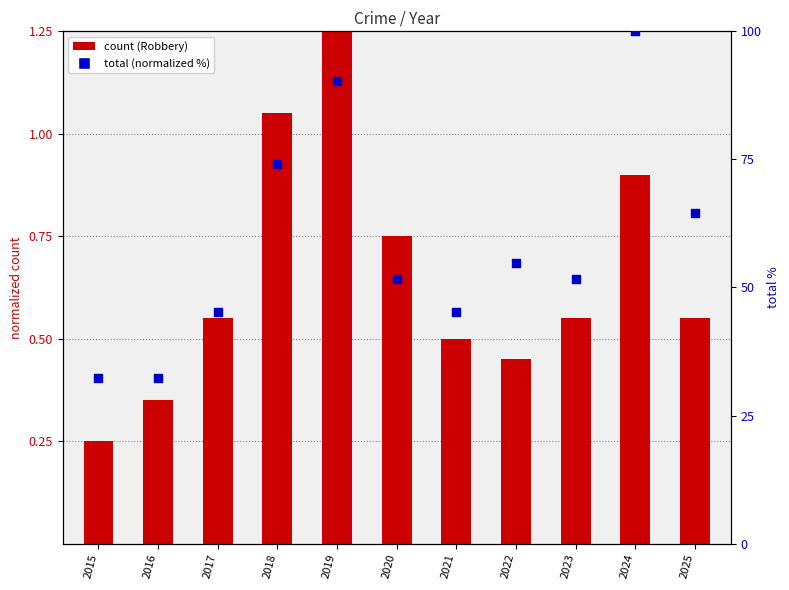

What is the total value across all series at 2018?

75.2